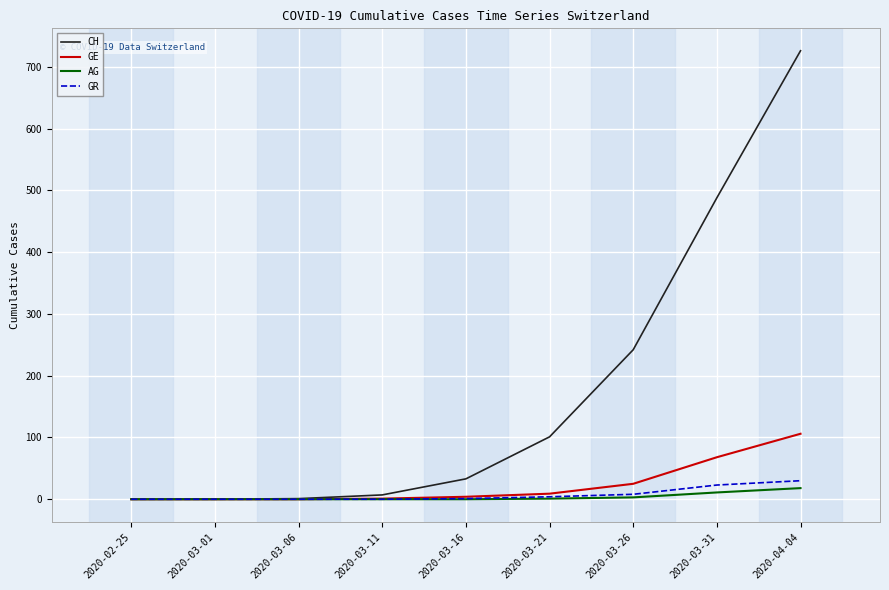

What is the total value across all series at 2020-03-16?

38